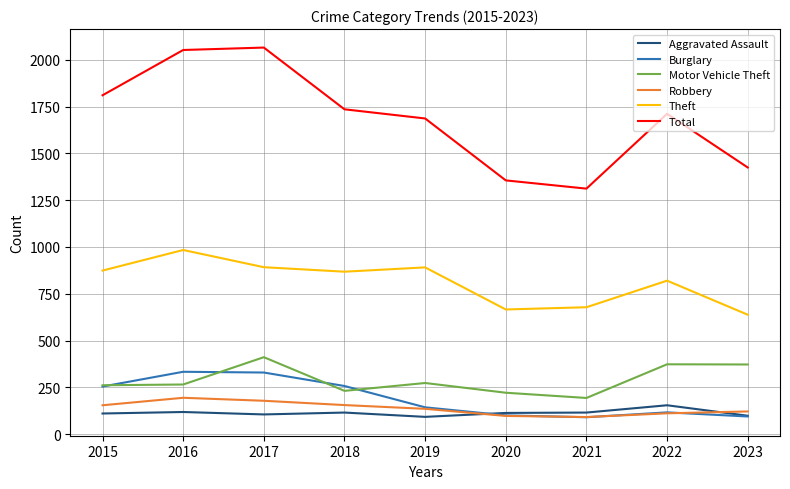

What is the difference between the highest and lowest values at 2018?

1621